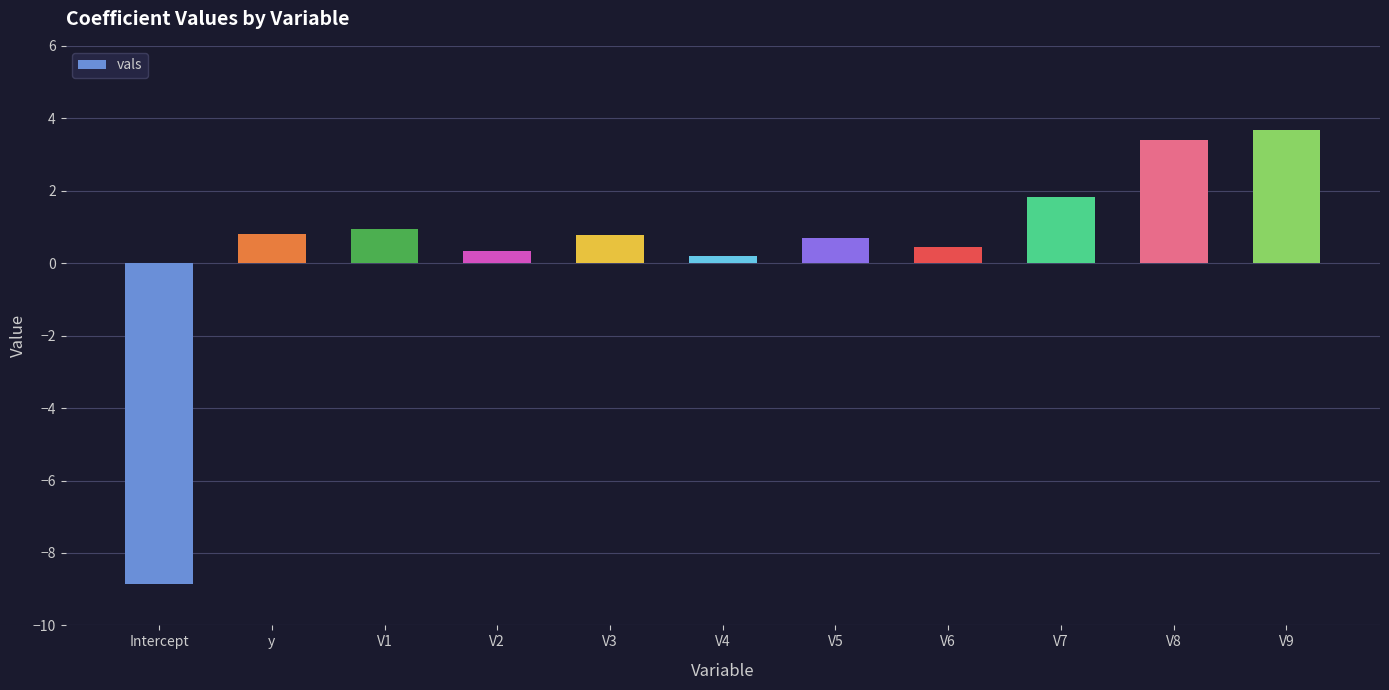

What is the maximum value shown in the chart?

3.7